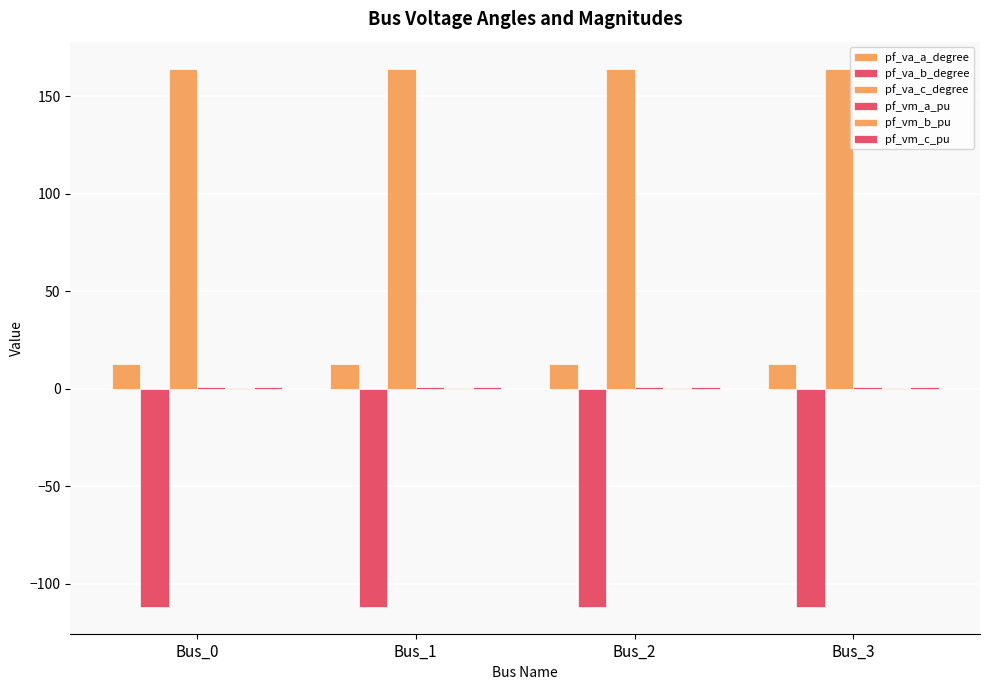

How many series are shown in this chart?

6